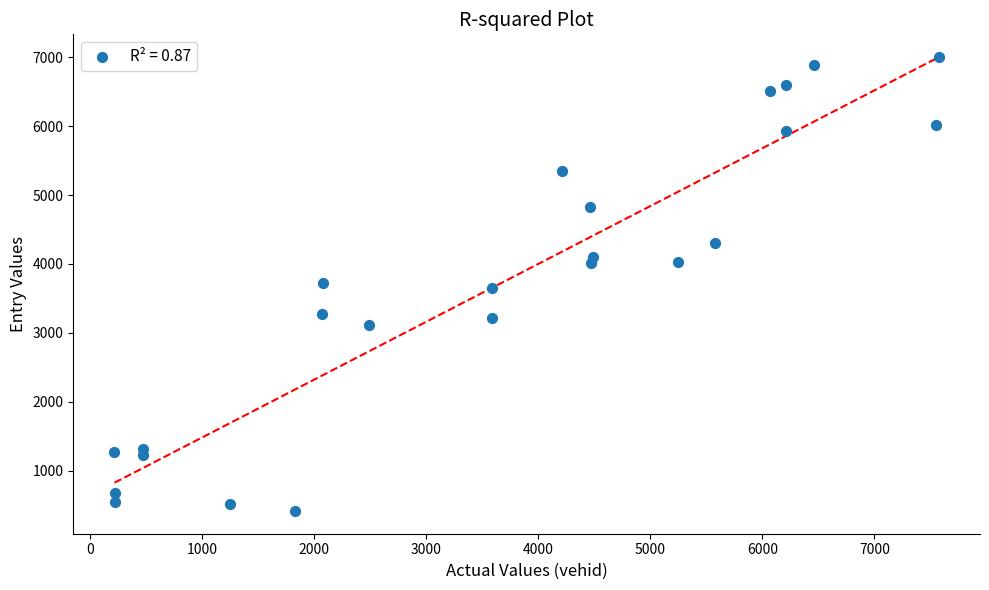

What is the range of X values (max minus min)?

7359.0